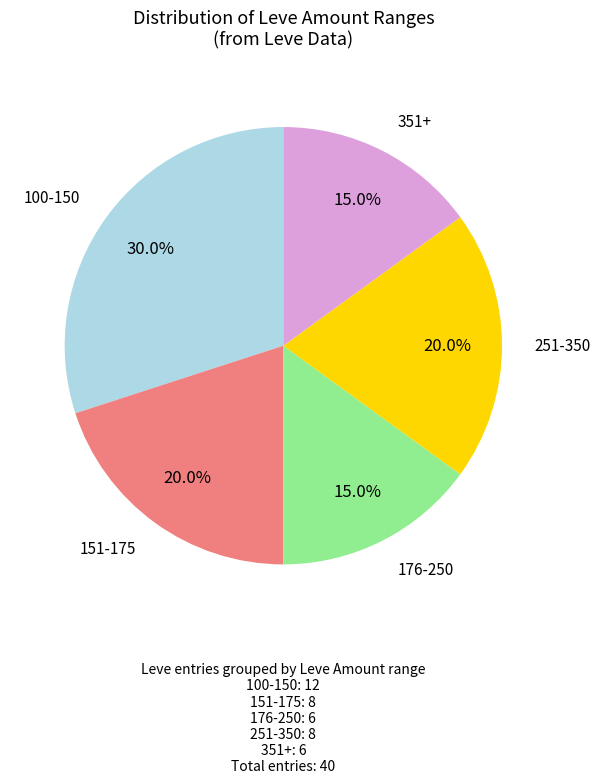

How many segments does this pie chart have?

5